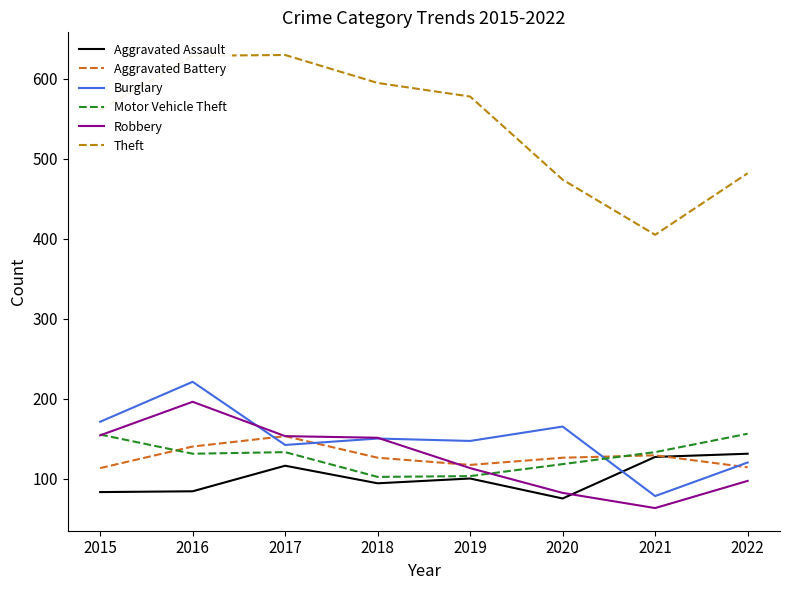

Where is the first local minimum for Burglary?

2017